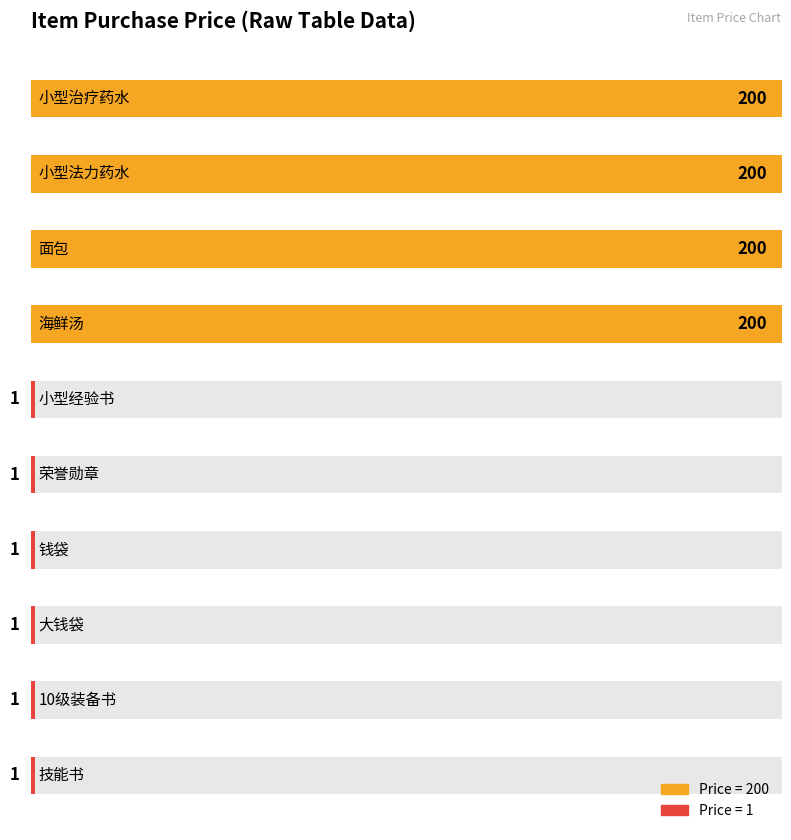

The value at 小型法力药水 is 64. True or false?

False